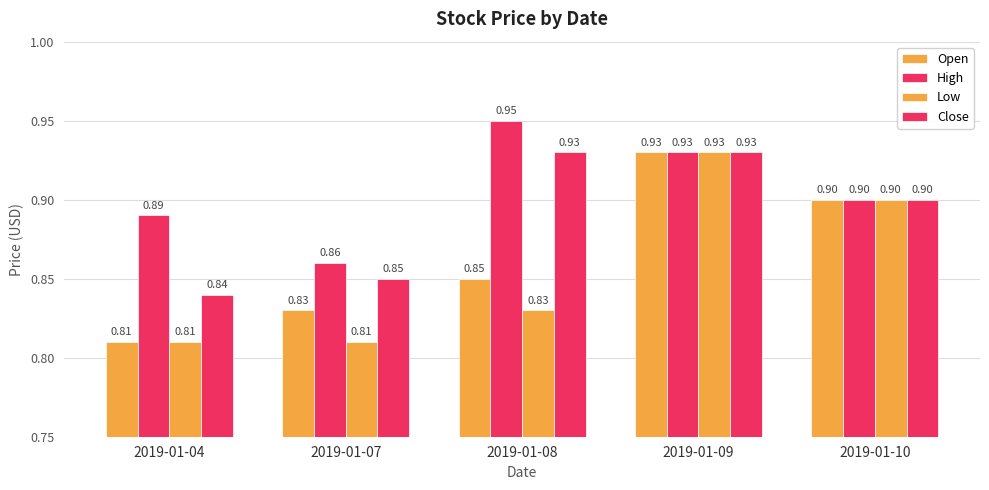

Which category has the highest value in the Low series?

2019-01-09